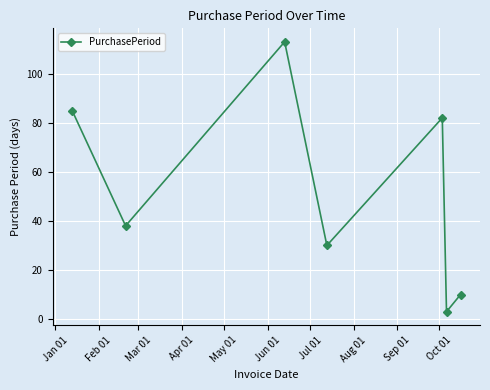

What is the maximum value shown in the chart?

113